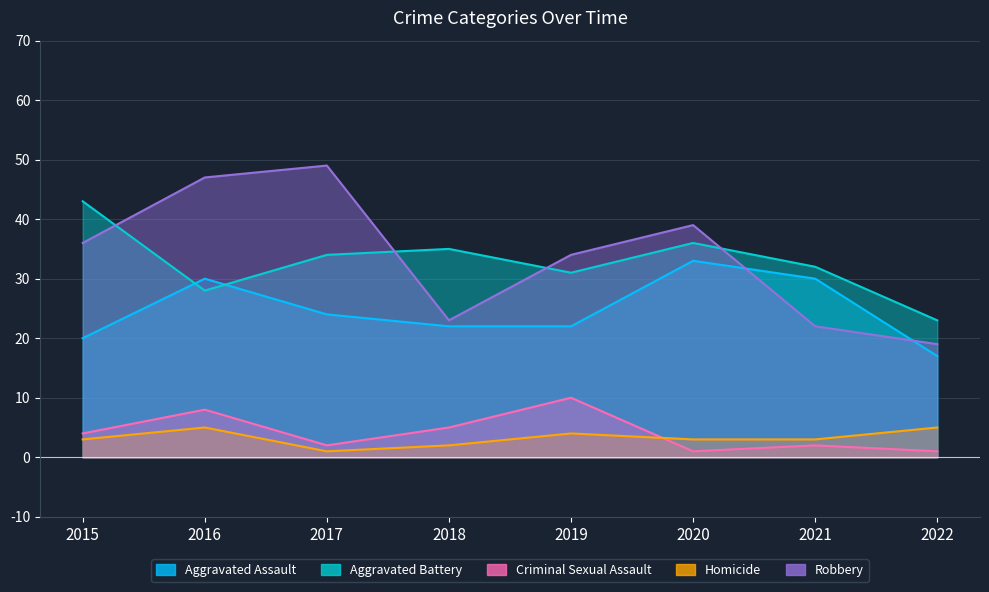

True or false: Homicide and Aggravated Battery cross at least once.

False